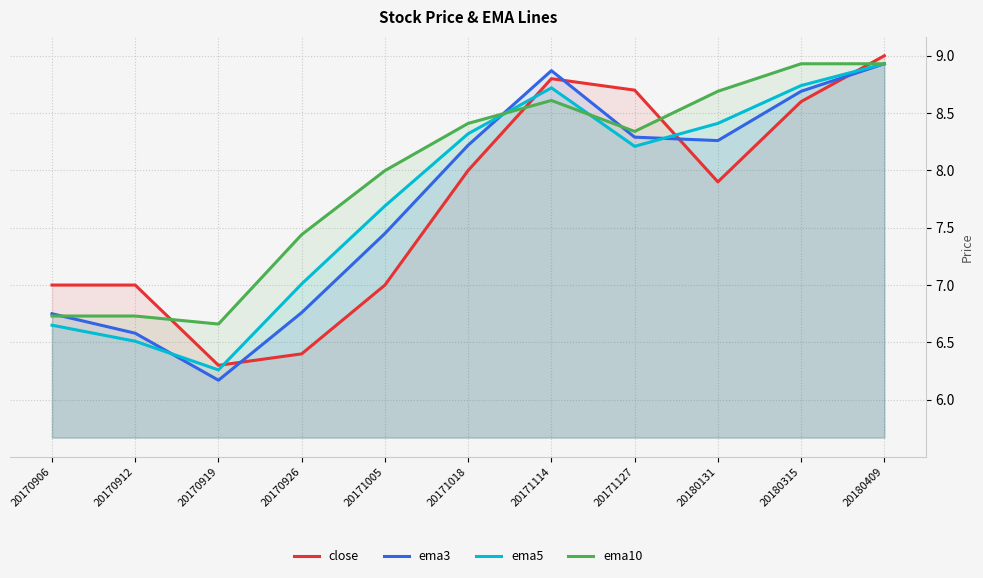

Which has a higher value, 20171127 or 20180315?

20171127